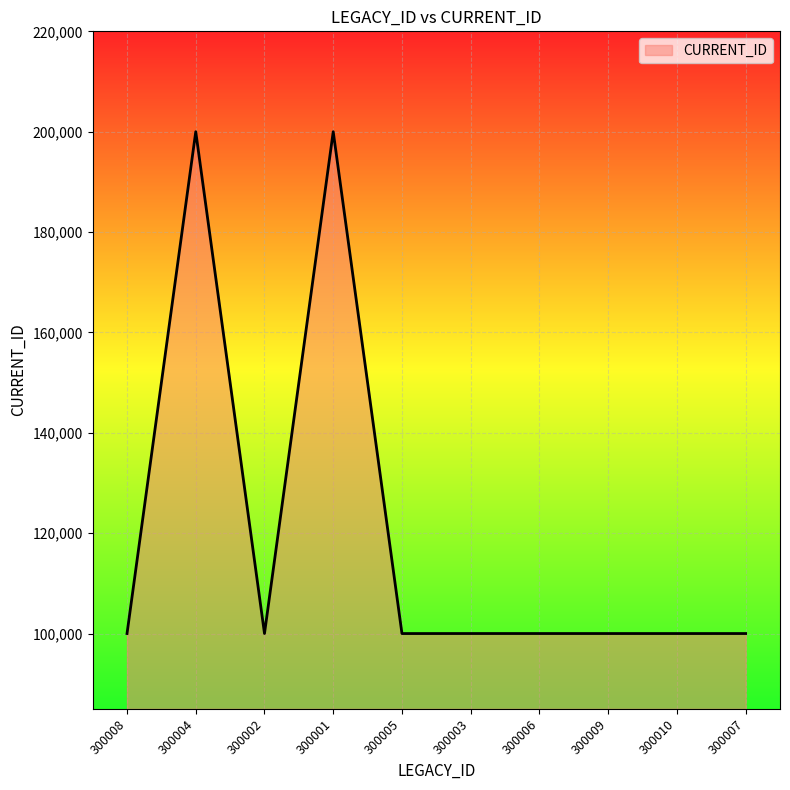

What value does the data have at 300007?

100005